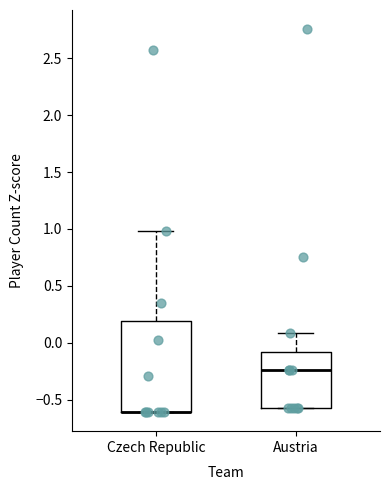

Where is the upper edge of the box for Czech Republic on the y-axis? The values are not printed on the chart, so give them approximately, as read against the axis.

0.20